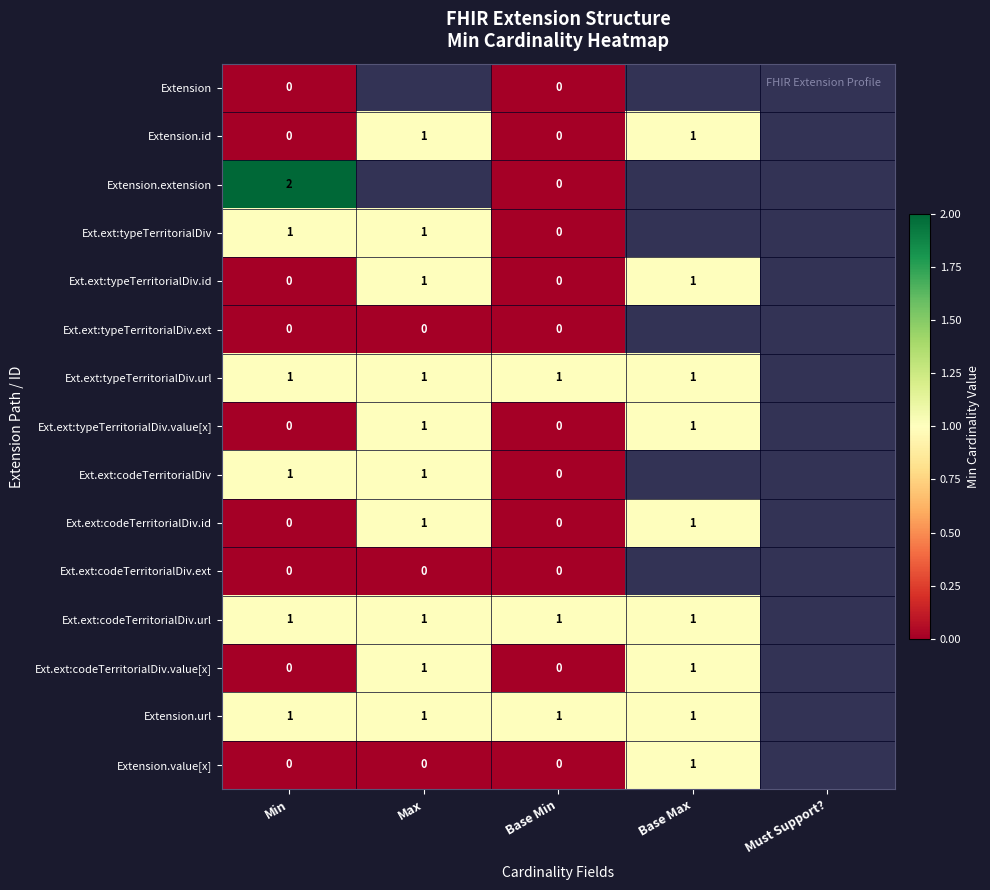

Which label corresponds to the largest value in the chart?

Min